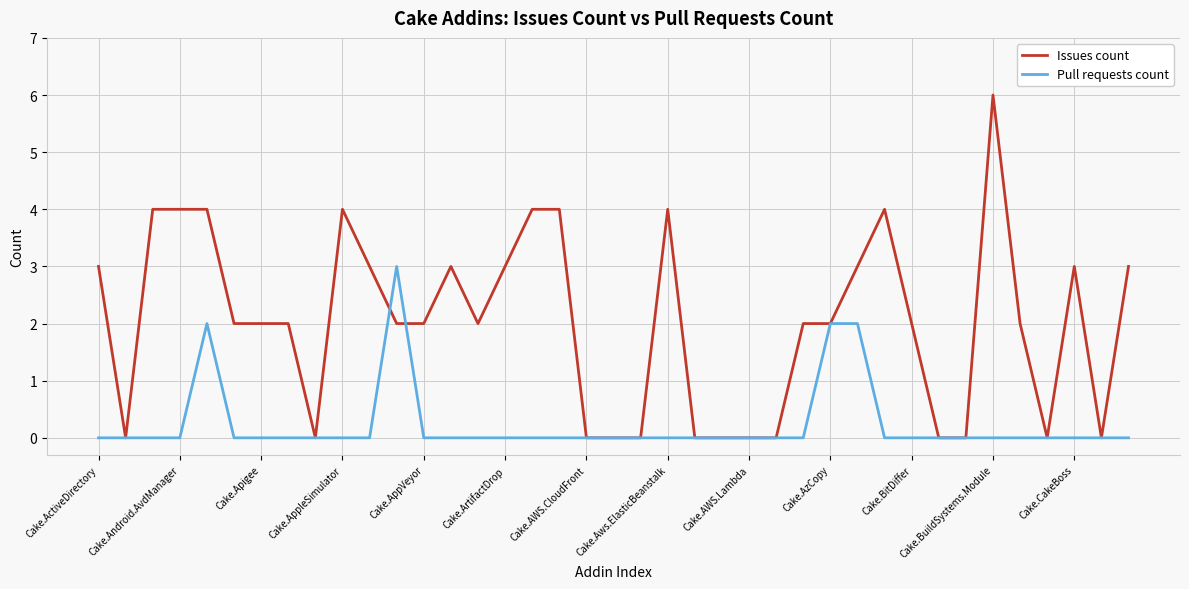

Which series has the largest total across all categories?

Issues count